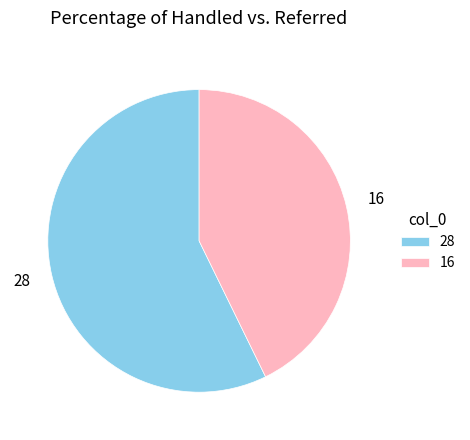

Do 16 and 28 together represent more than half of the pie?

Yes